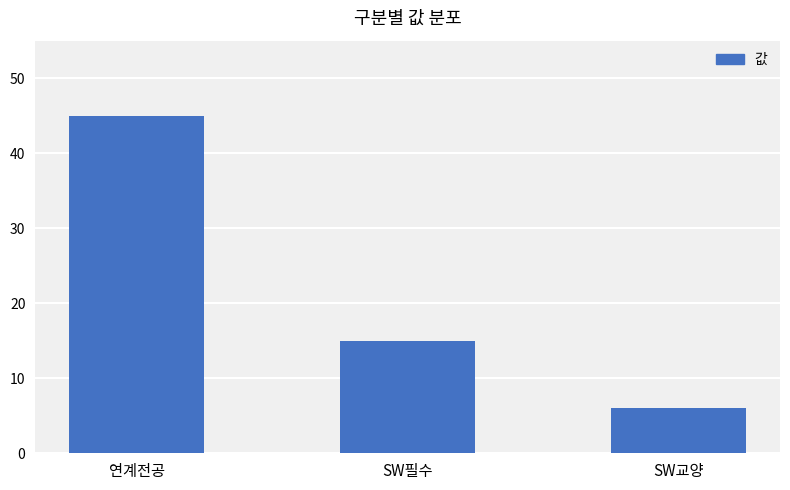

What is the maximum value shown in the chart?

45